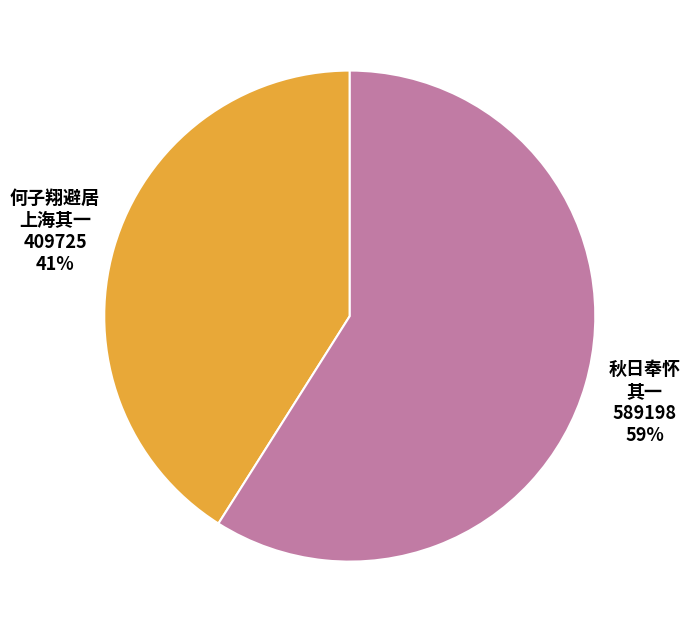

To the nearest percent, what is the average slice percentage?

50%